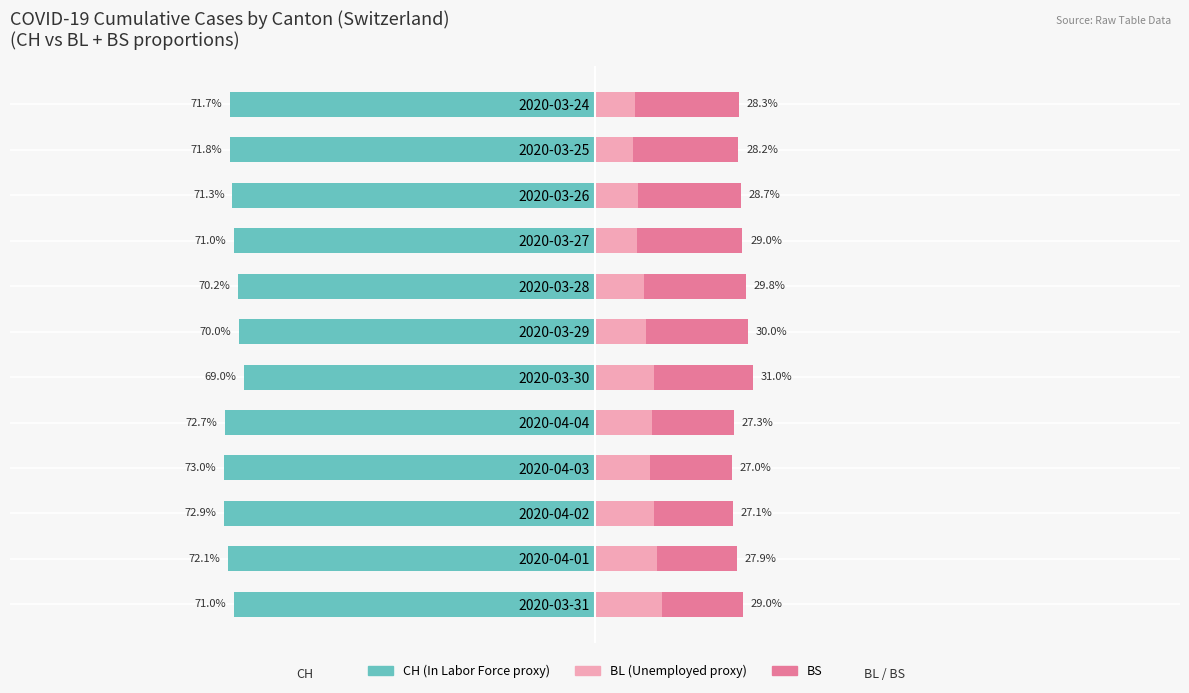

How many bars are there in each group?

3